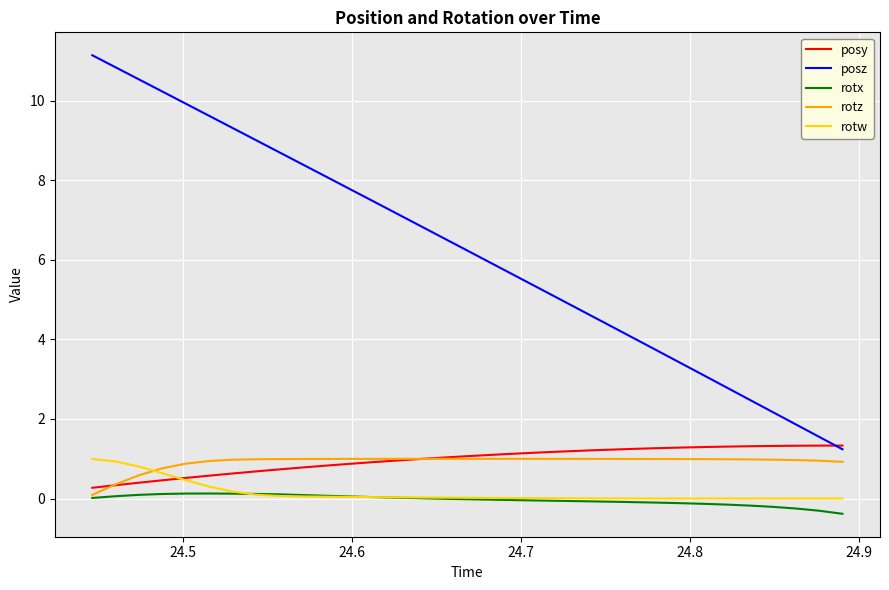

What is the maximum value for rotx?

0.1